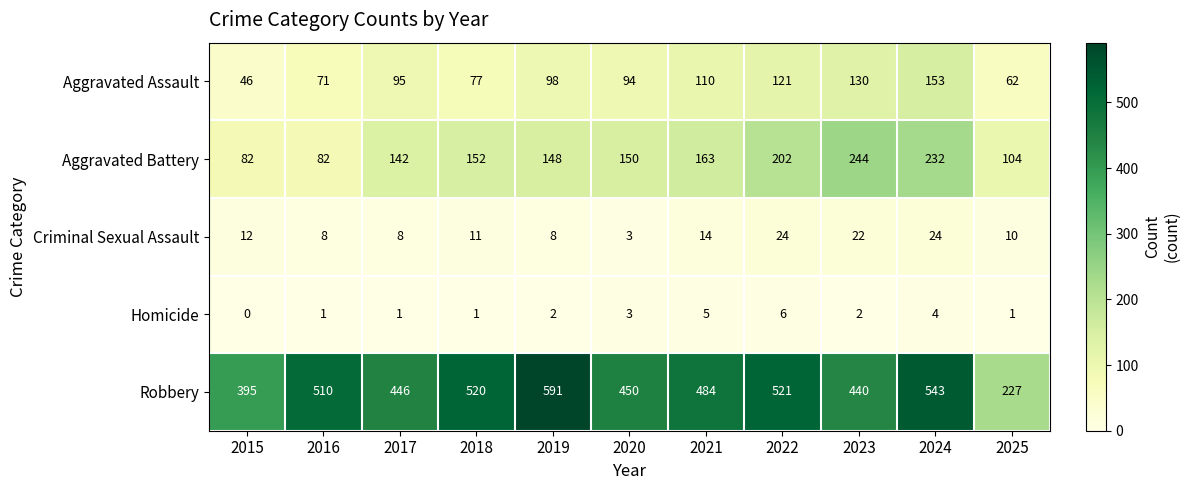

Rank the series by their maximum value, from lowest to highest.

Homicide, Criminal Sexual Assault, Aggravated Assault, Aggravated Battery, Robbery